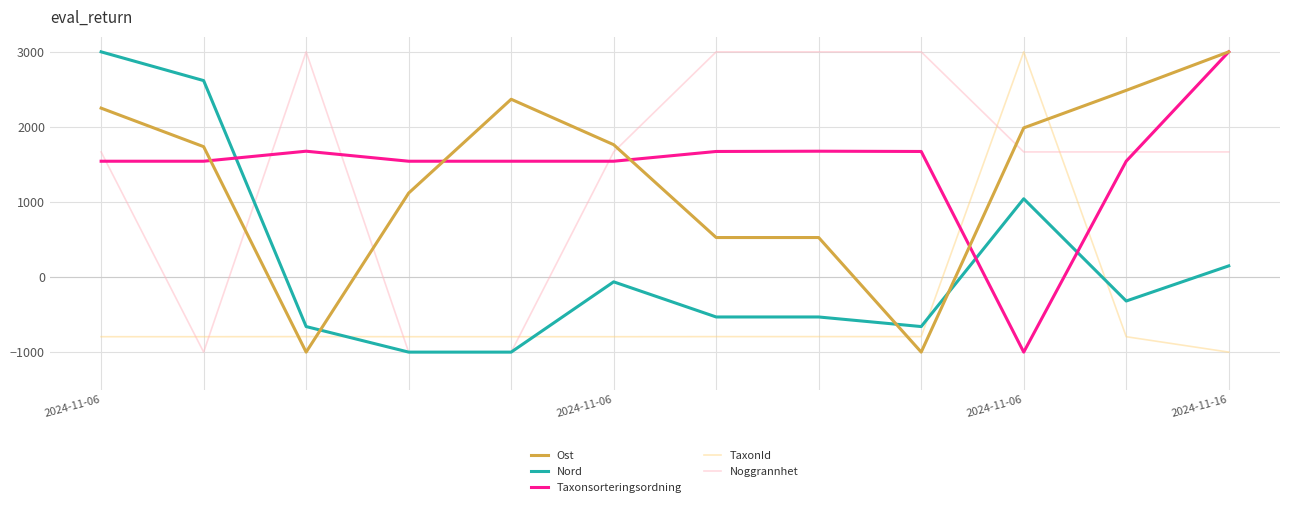

After their last crossing, which series has the higher values: Ost or TaxonId?

Ost